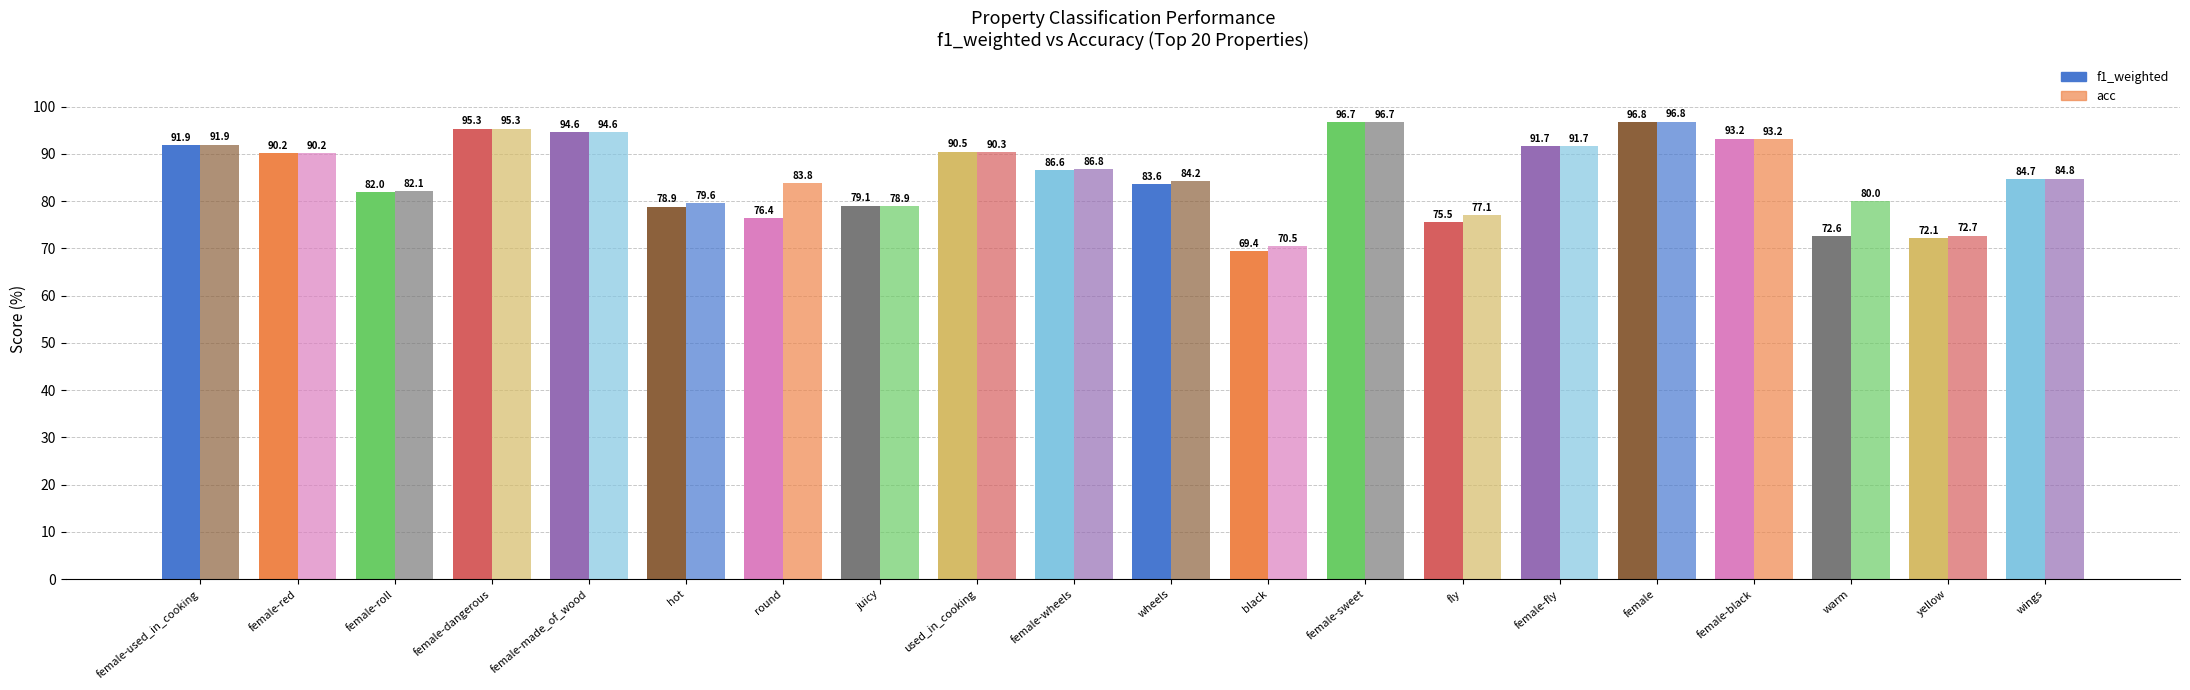

How many bars are there in total?

40